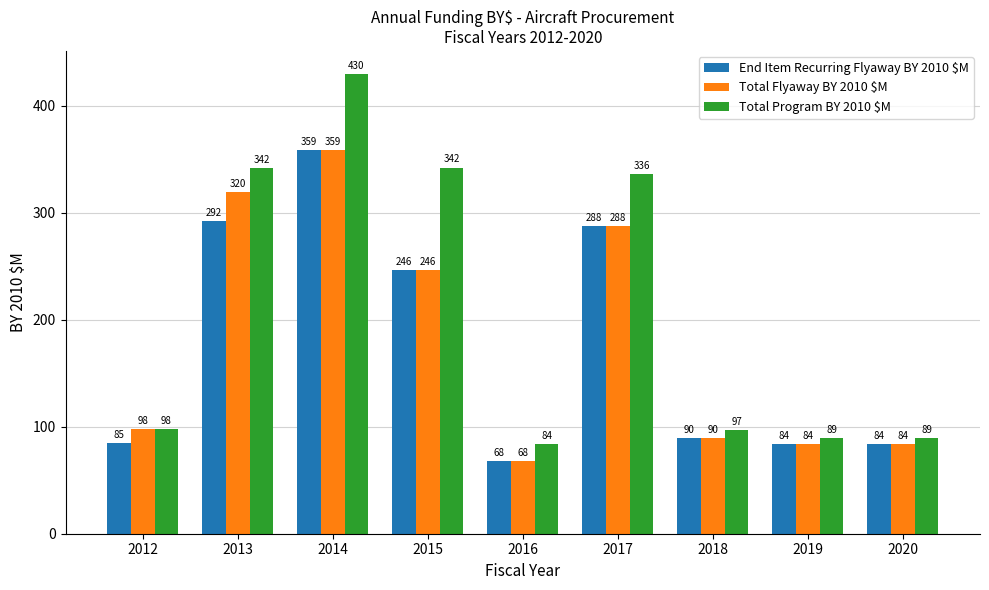

What are all the series names shown in the legend?

End Item Recurring Flyaway BY 2010 $M, Total Flyaway BY 2010 $M, Total Program BY 2010 $M